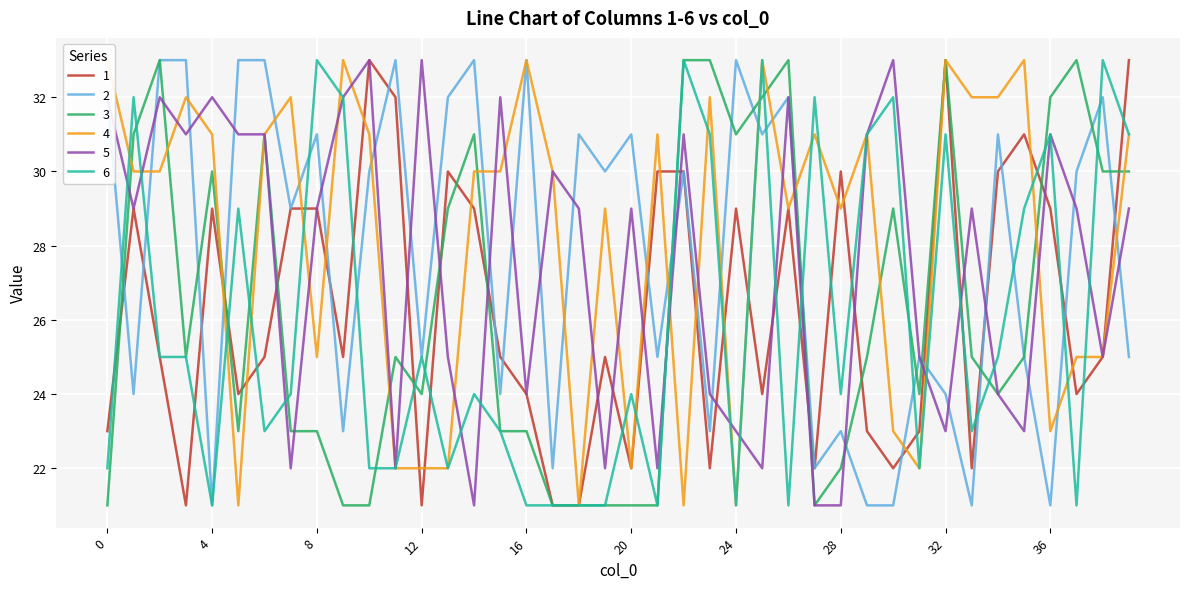

What is the sum of the 1 values at 1 and 19?

54